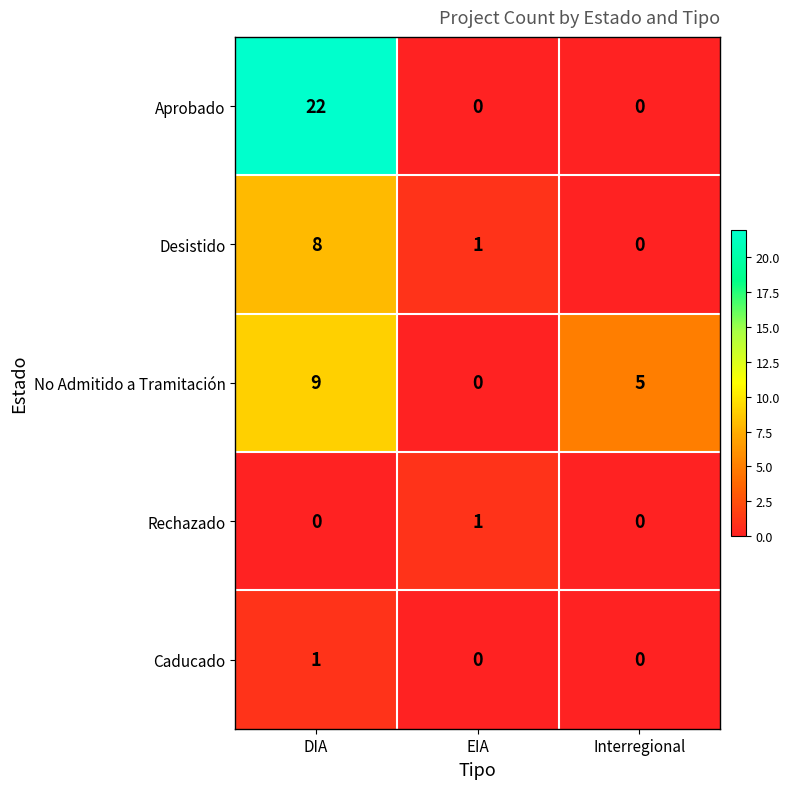

What is the total value across all series at DIA?

40